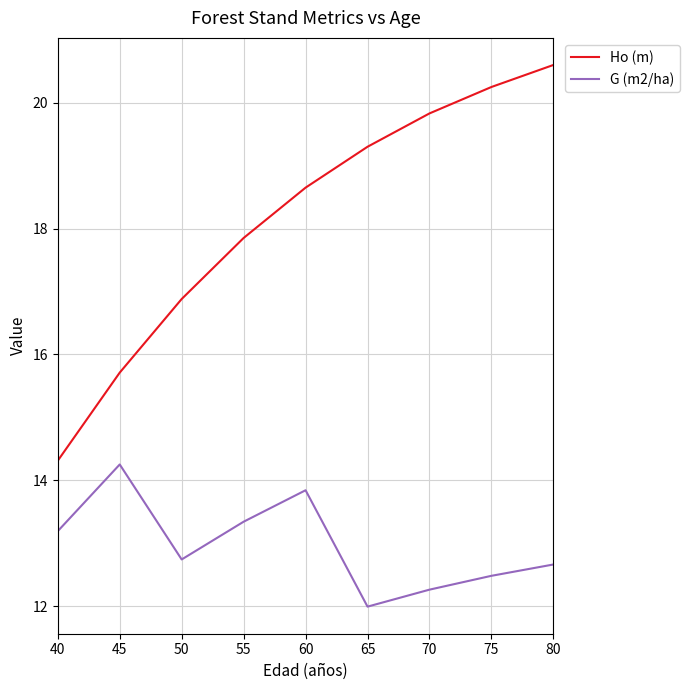

True or false: G (m2/ha) and Ho (m) intersect in this chart.

False